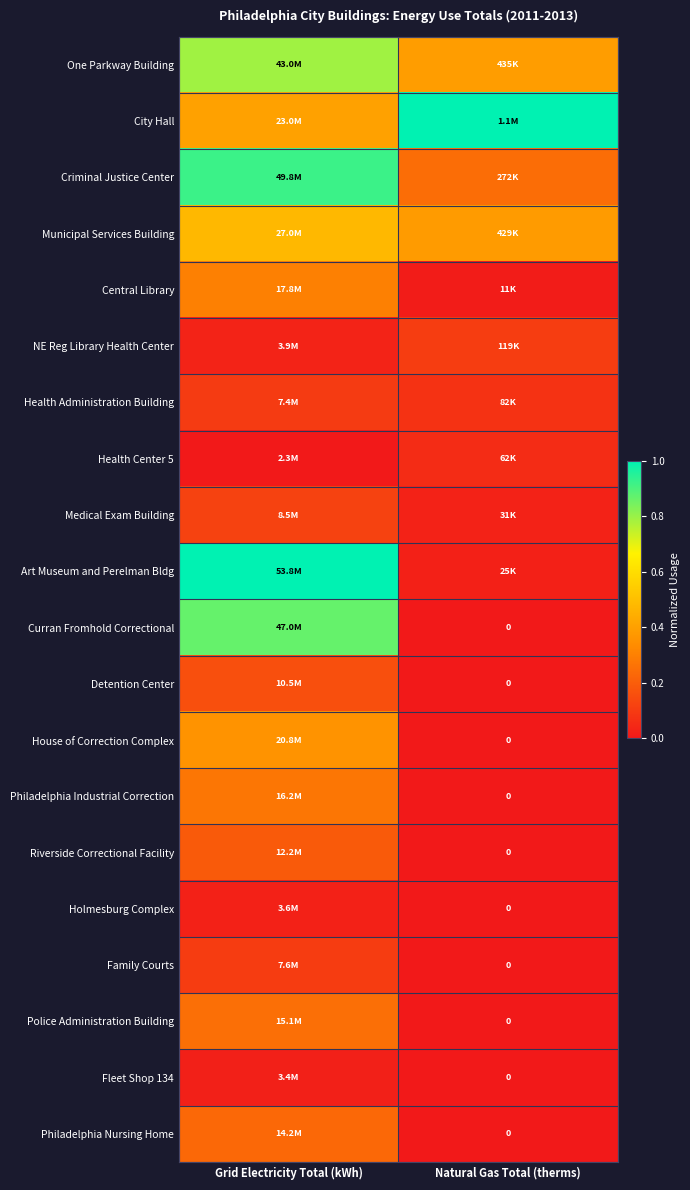

At which category is the sum across all series the highest?

Grid Electricity Total (kWh)